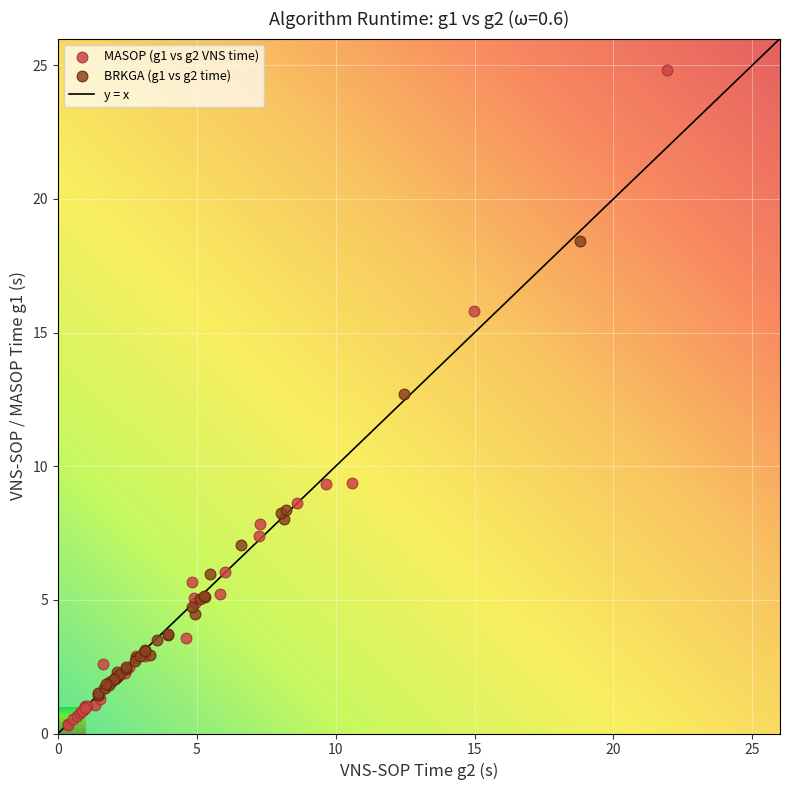

Which series reaches the maximum Y coordinate?

MASOP (g1 vs g2 VNS time)